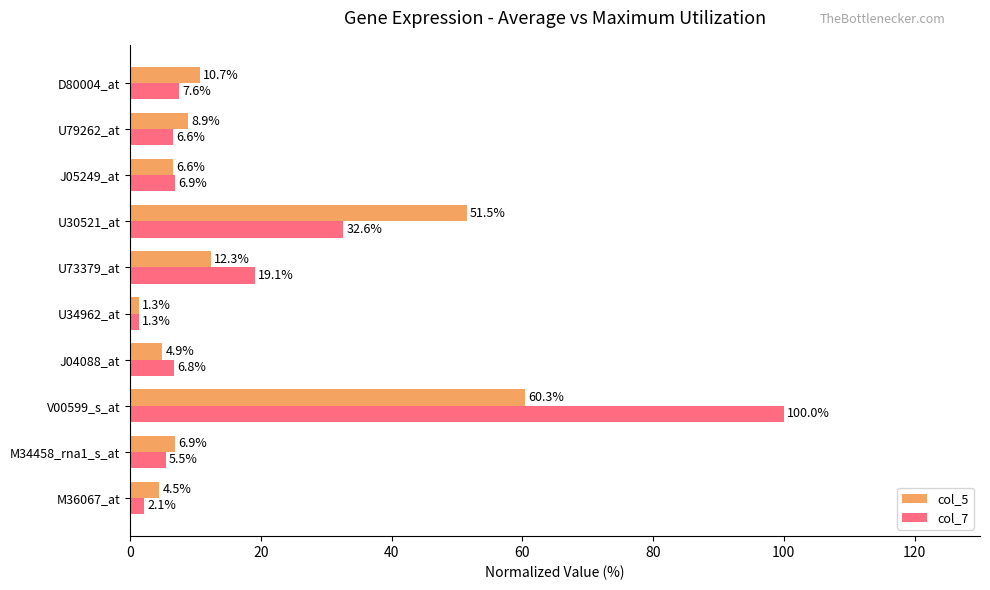

Is the value of col_7 at U79262_at greater than the value of col_5 at U79262_at?

No